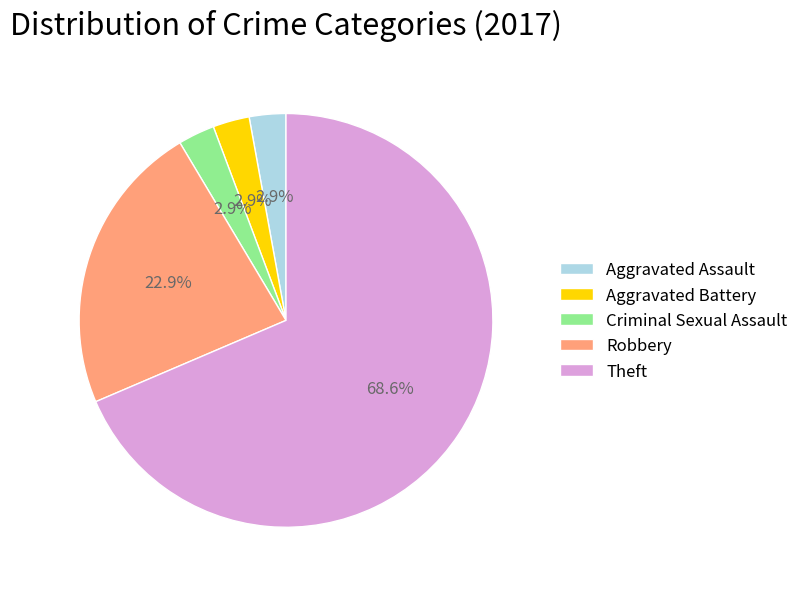

Do Aggravated Assault and Criminal Sexual Assault together represent more than half of the pie?

No